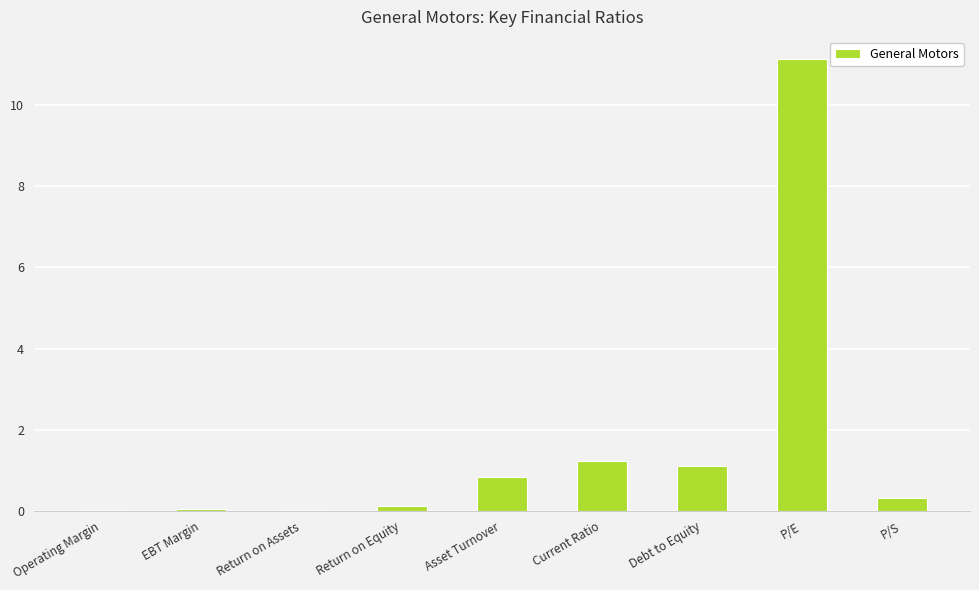

What is the maximum value shown in the chart?

11.1